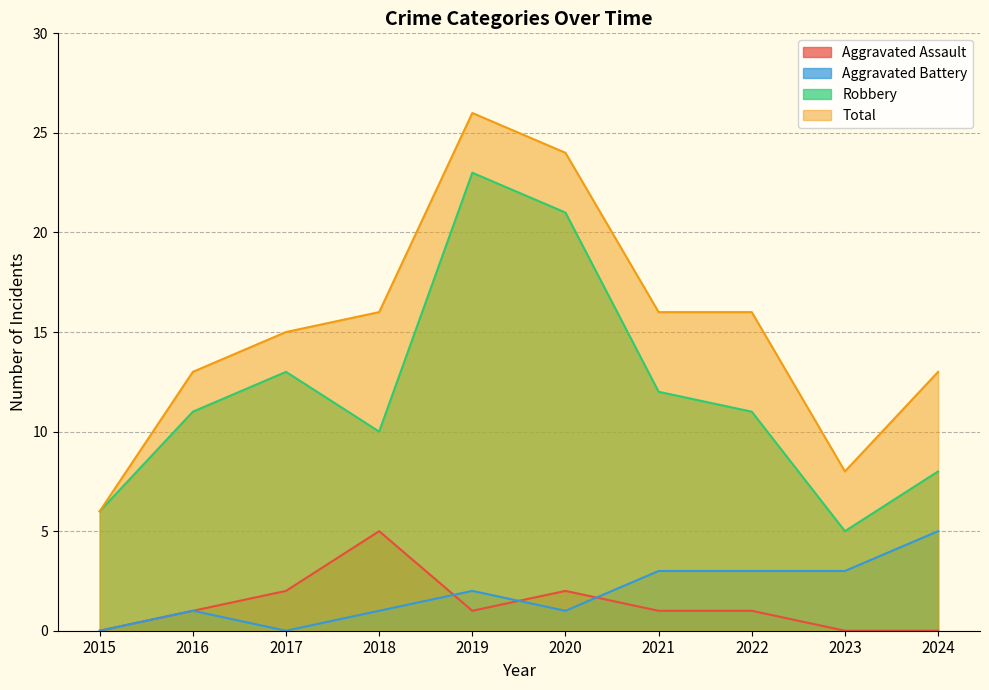

What is the greatest value displayed?

26